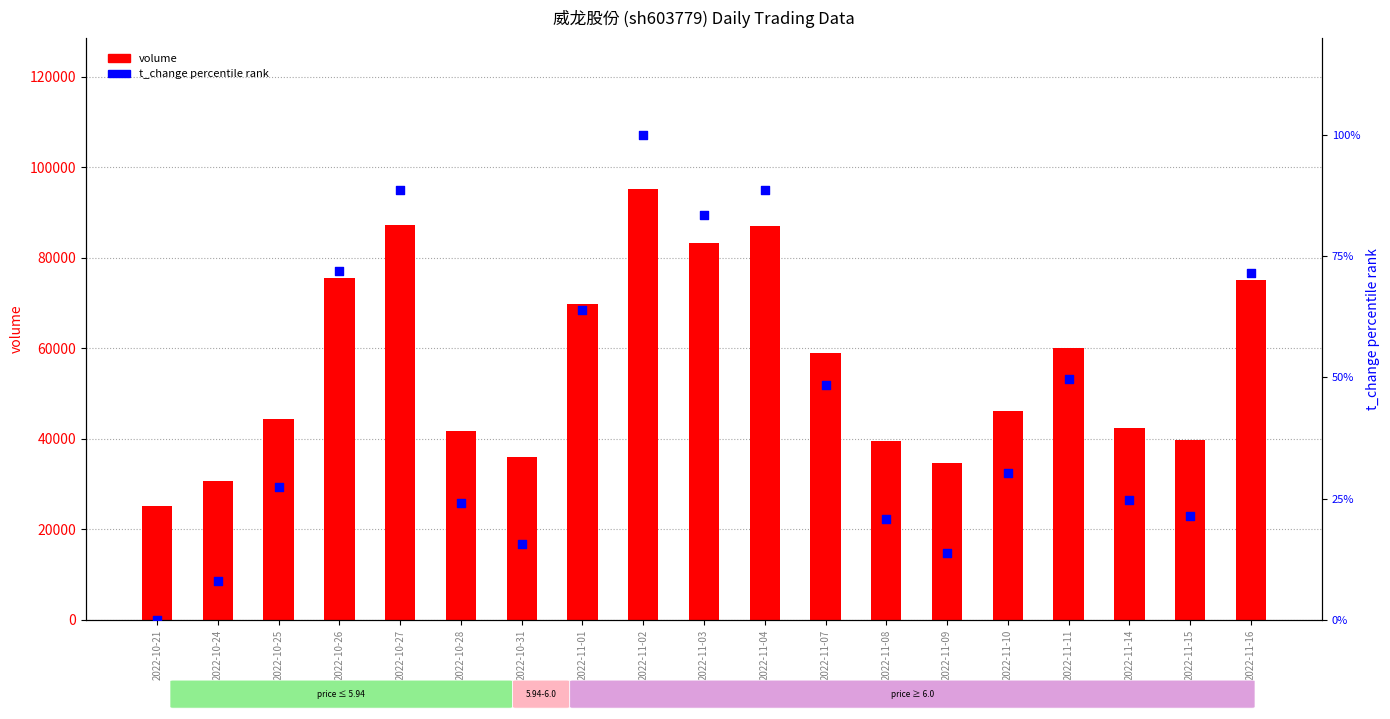

Which series contains the lowest Y value?

t_change percentile rank